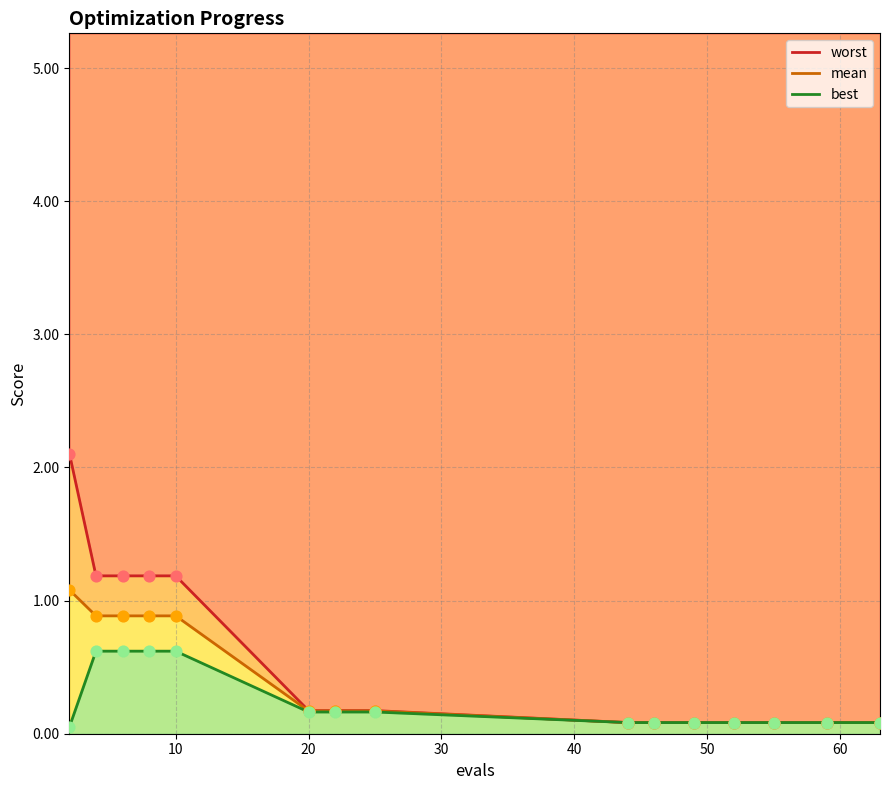

What are all the series names shown in the legend?

worst, mean, best